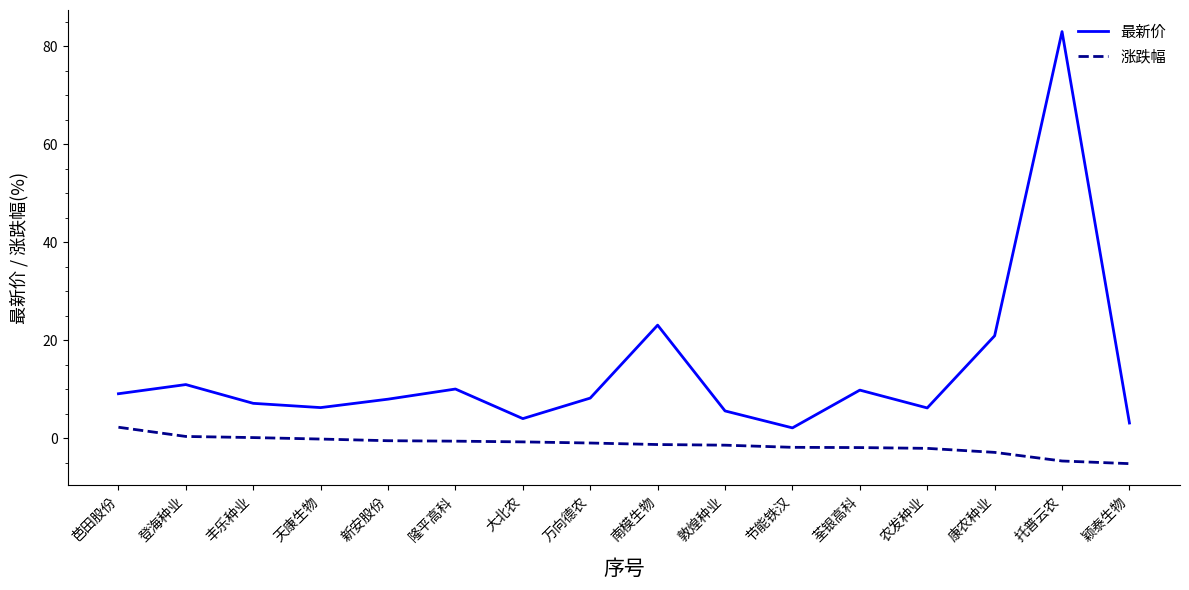

Which series has the widest spread of values?

最新价